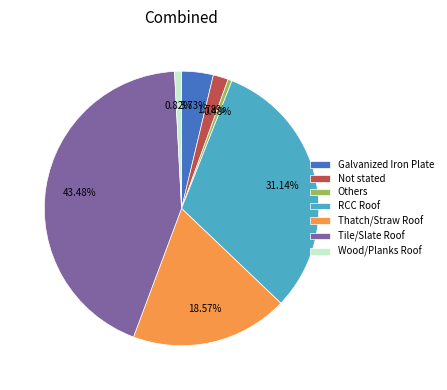

Does any single category account for the majority?

No